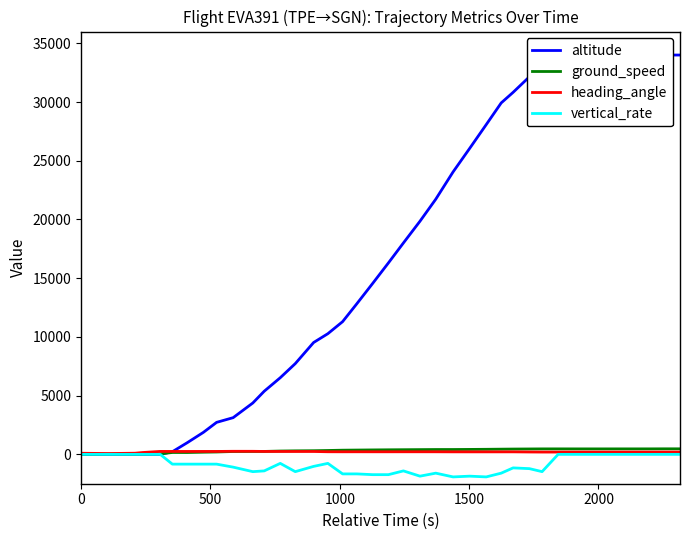

At how many categories does at least one series exceed 29110?

13